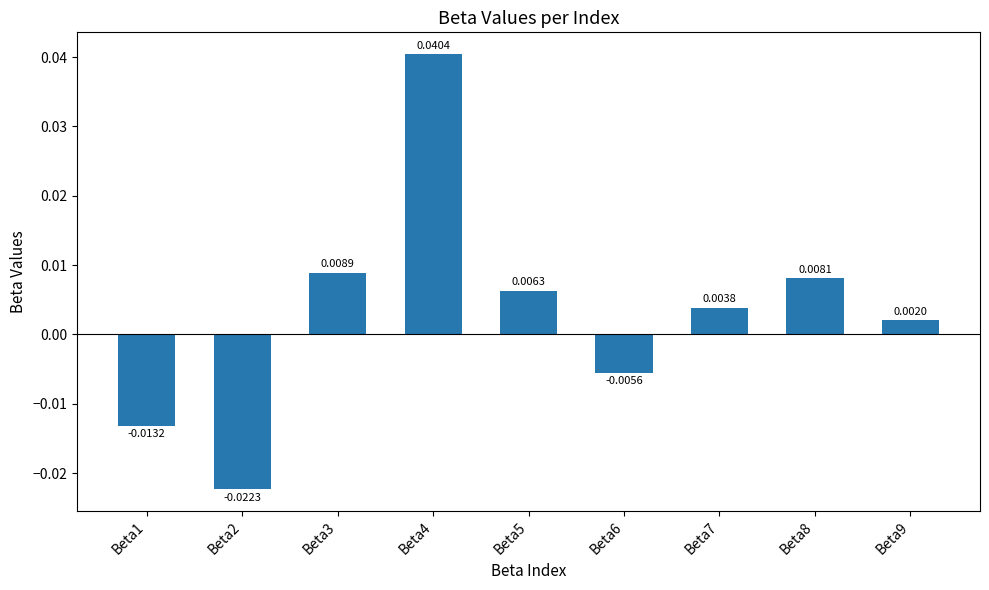

Which label corresponds to the smallest value in the chart?

Beta2